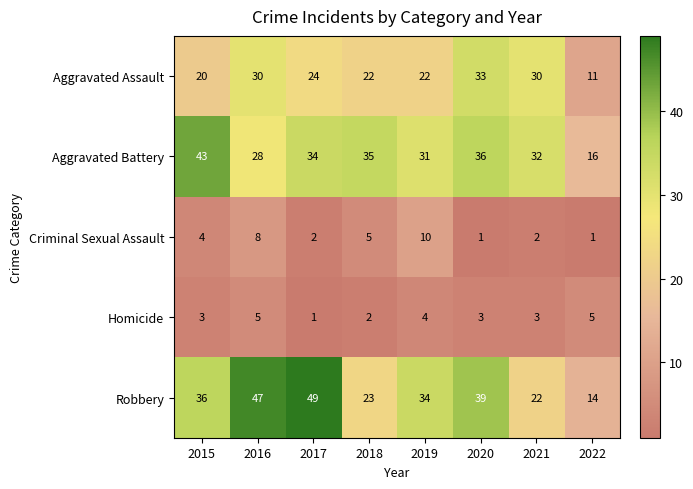

Count the number of data series in this chart.

5